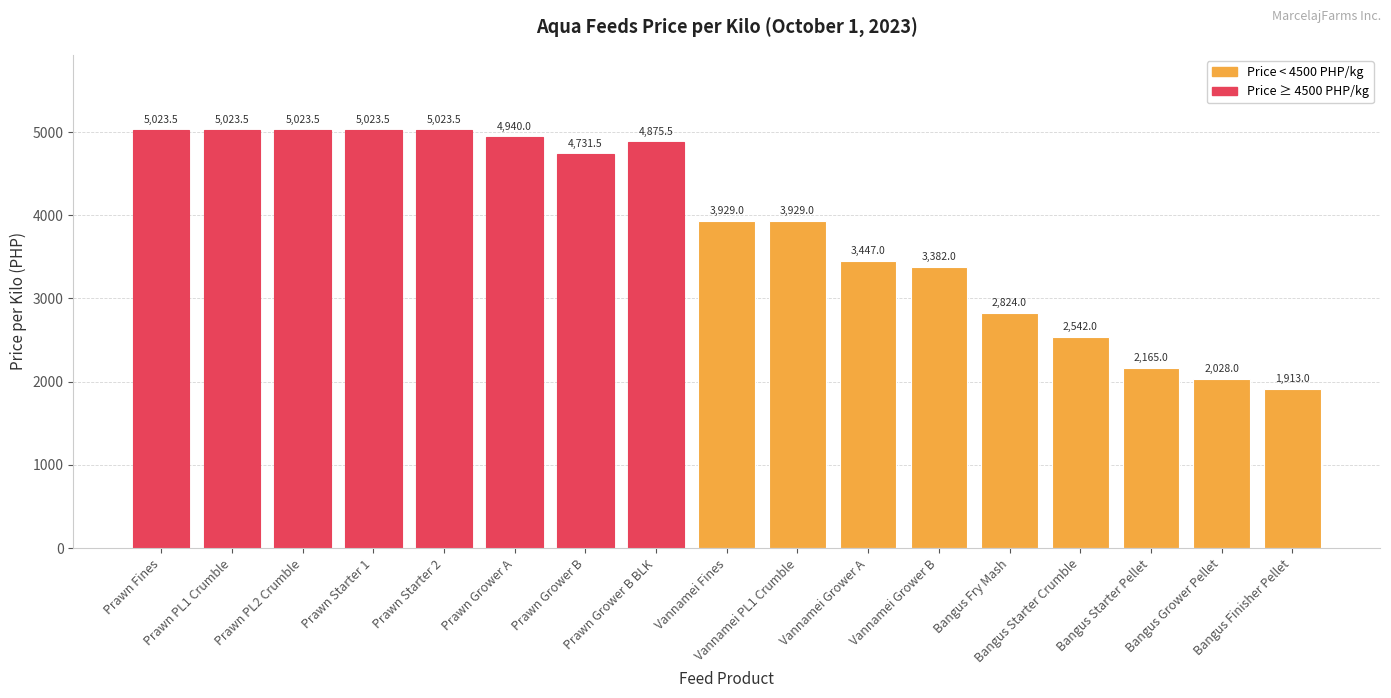

What position from the right is Prawn Grower A?

12